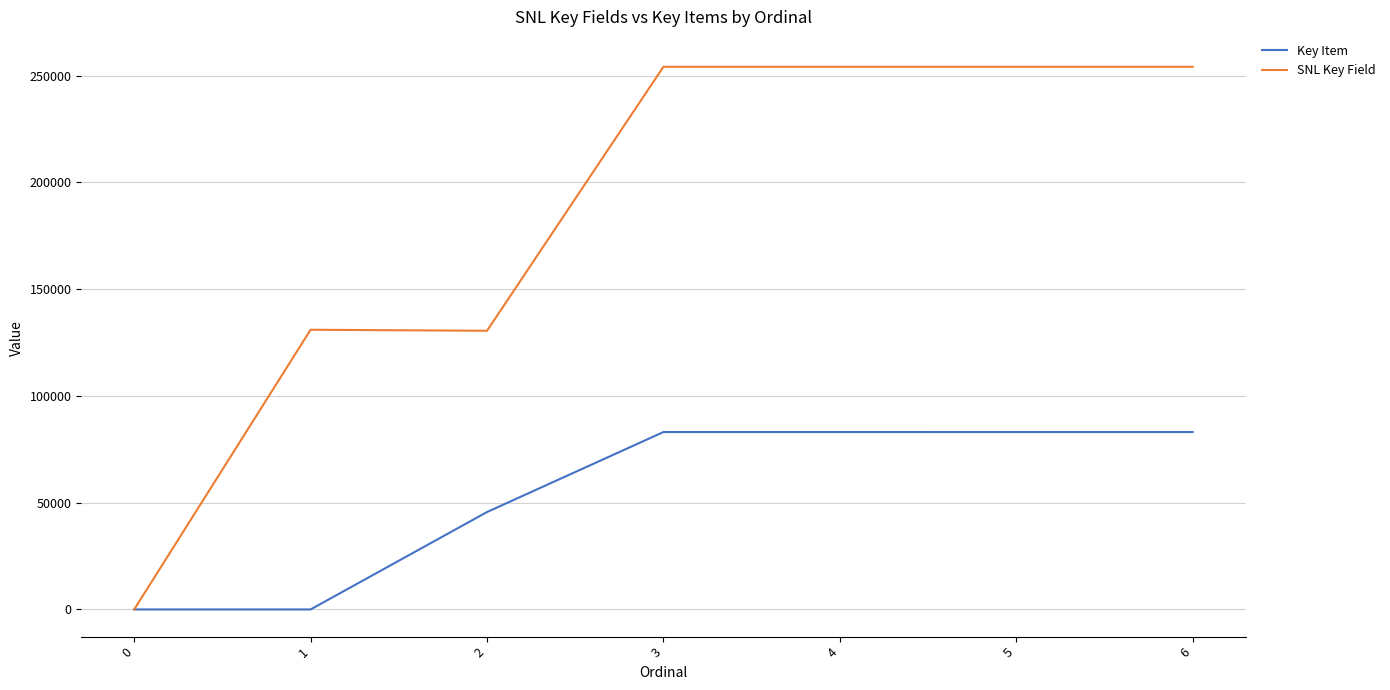

Is the value of SNL Key Field at 2 greater than the value of Key Item at 0?

Yes